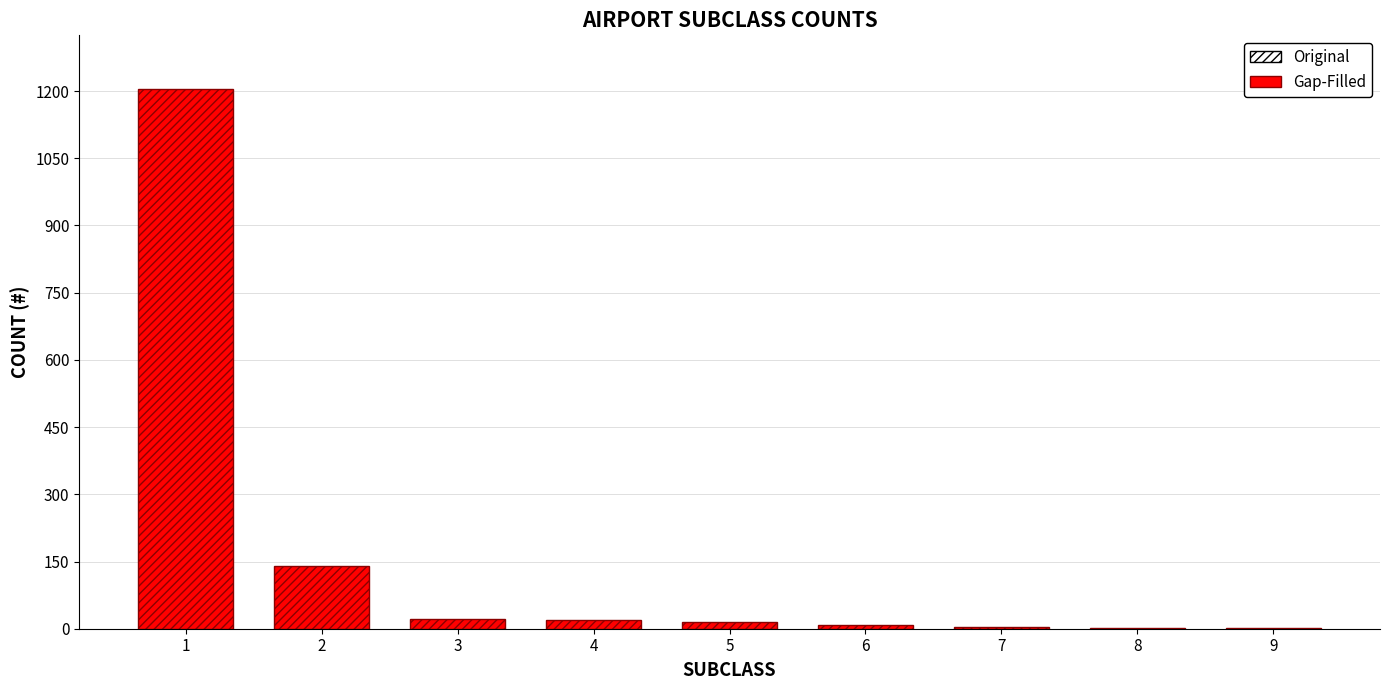

What is the sum of all values?

1415